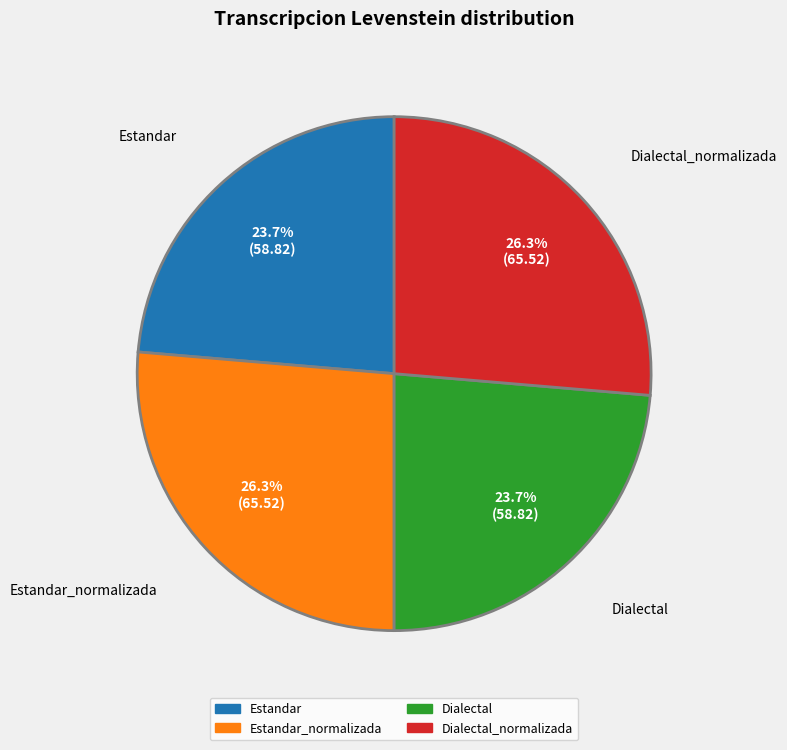

To the nearest percent, what percentage of the pie is Dialectal_normalizada?

26%